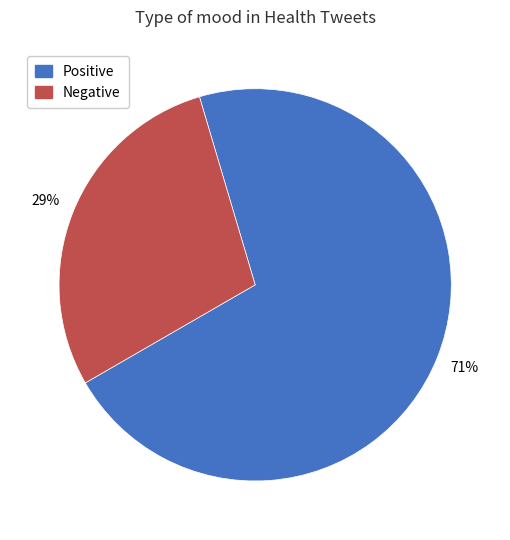

To the nearest percent, what portion does Negative represent?

29%